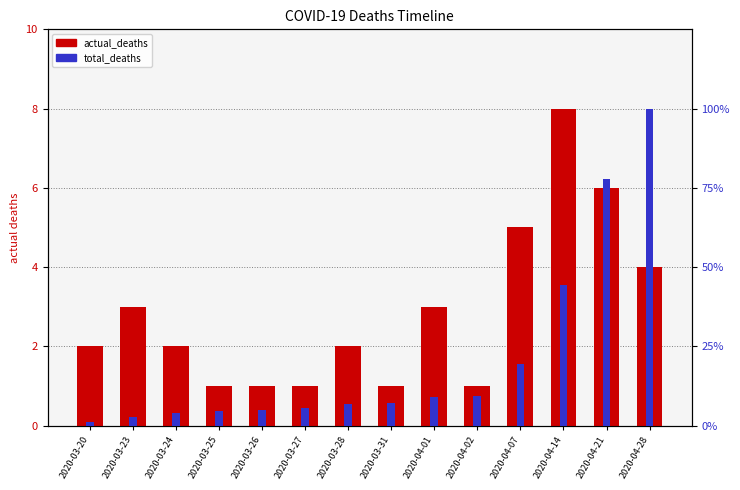

How many values in the total_deaths series exceed 13?

6